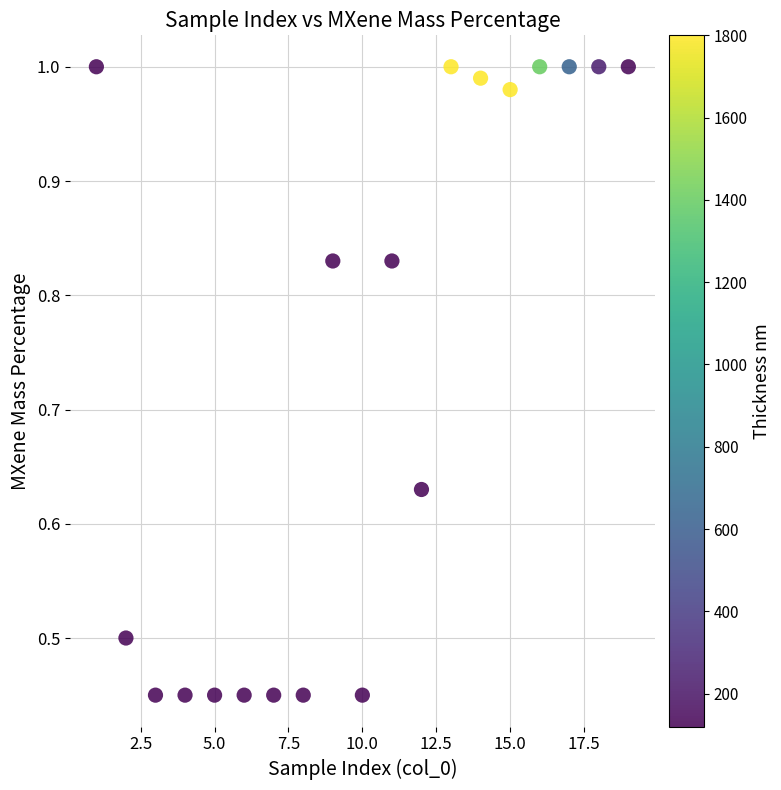

What is the range of X values (max minus min)?

18.0